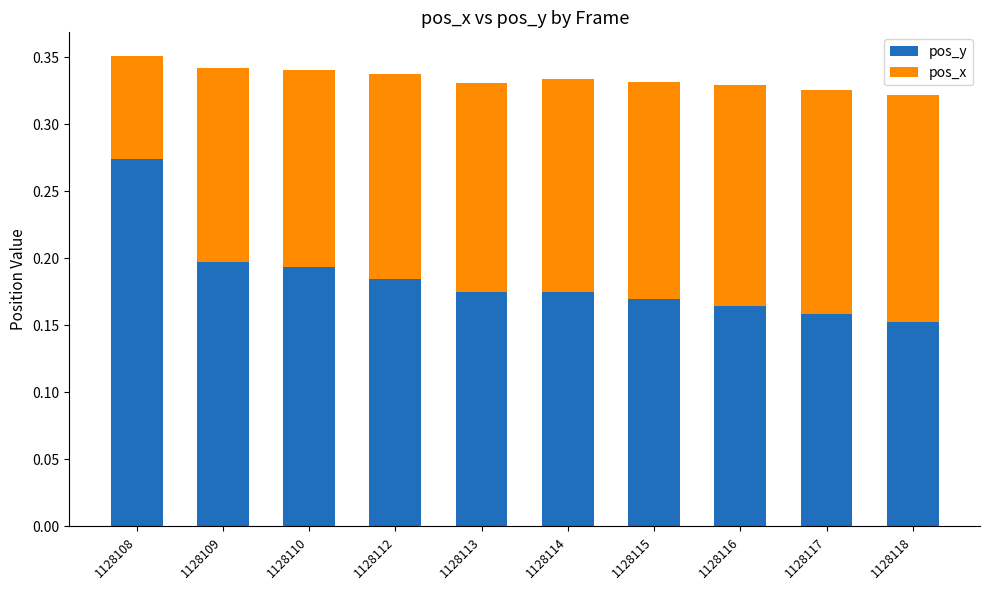

How many bars are there in total?

10